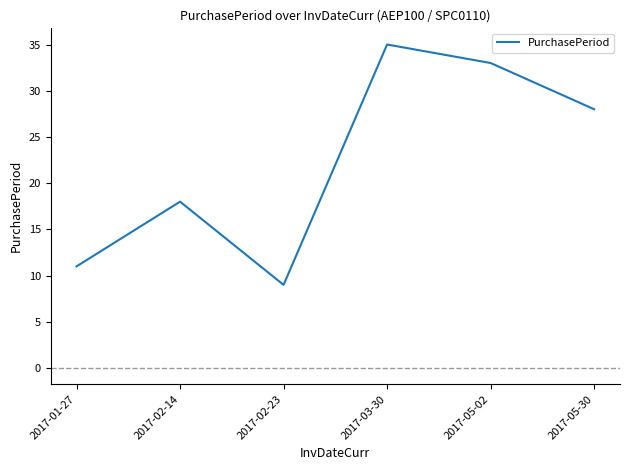

Reading left to right, extract all data points from this chart.

2017-01-27=11	2017-02-14=18	2017-02-23=9	2017-03-30=35	2017-05-02=33	2017-05-30=28